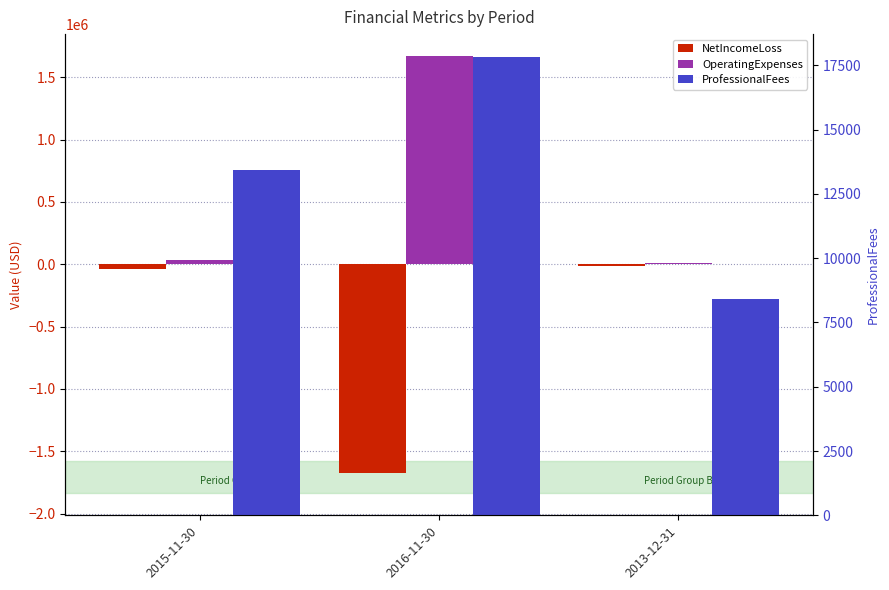

Rank the series by their maximum value, from lowest to highest.

NetIncomeLoss, ProfessionalFees, OperatingExpenses